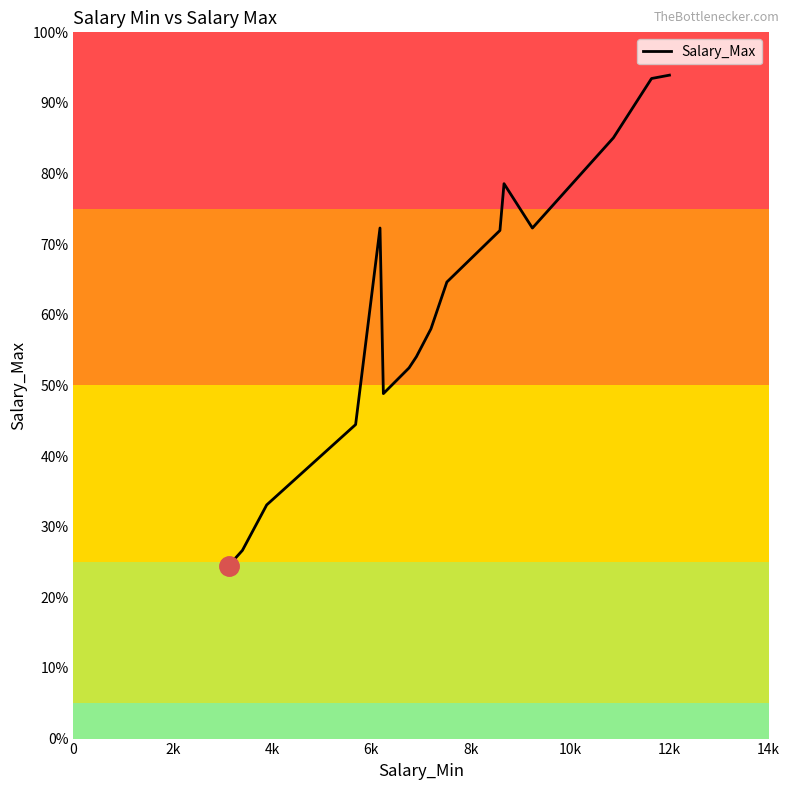

How many data points are less than 9282?

11